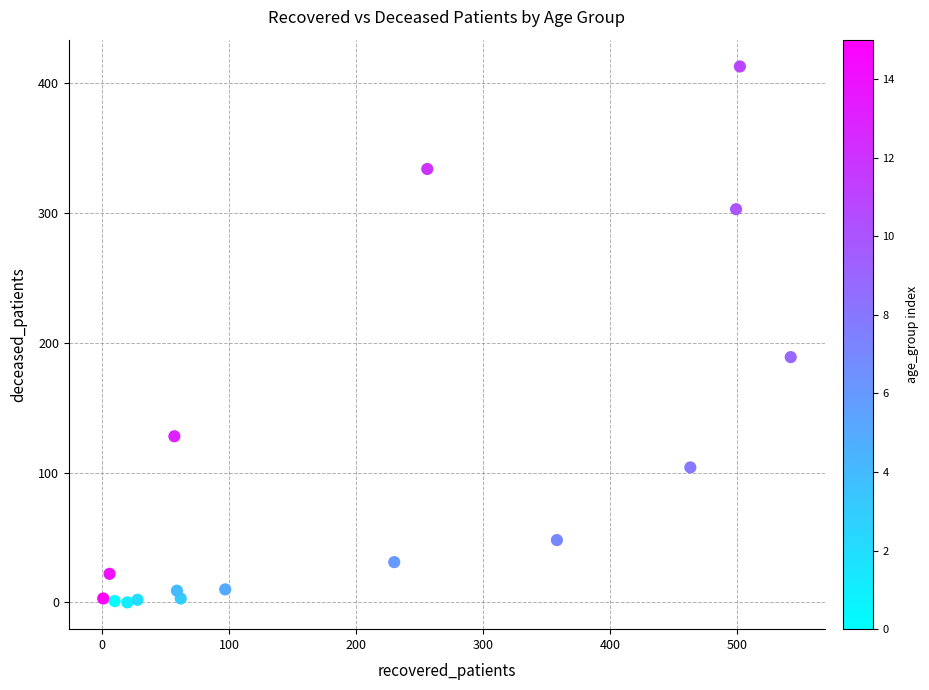

What Y value in the scatter plot is closest to 206?

189